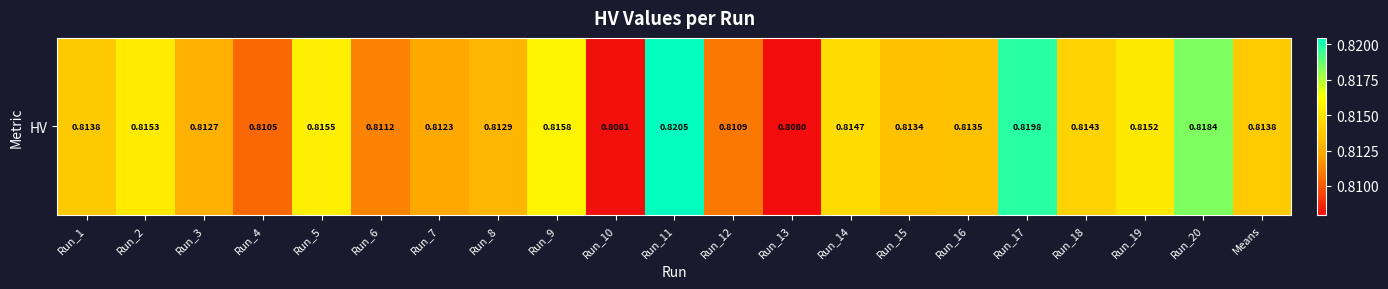

How many series are shown in this chart?

1